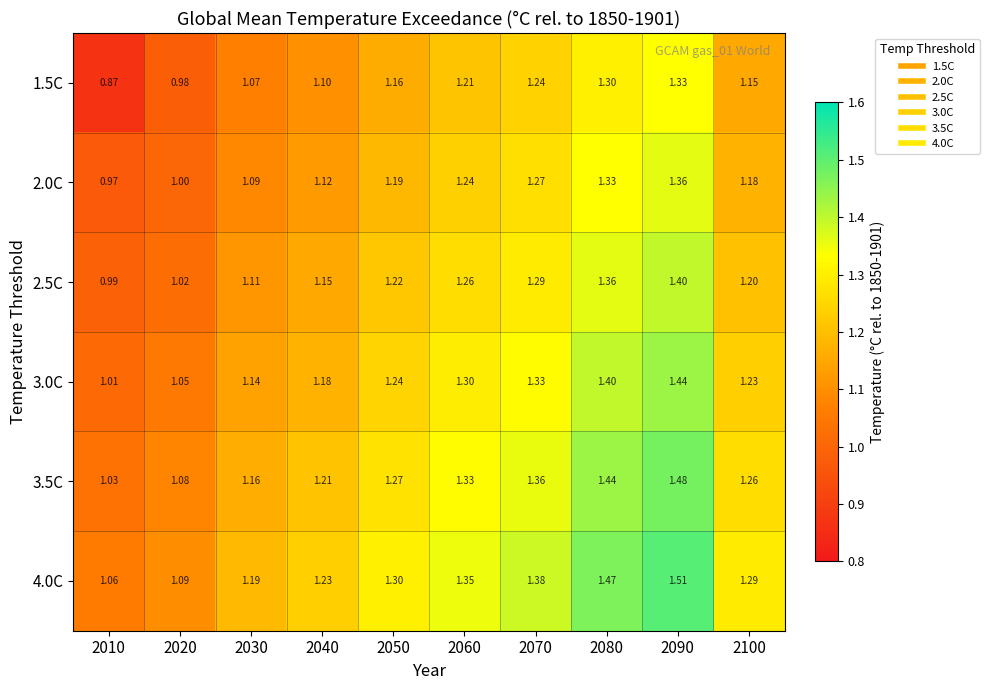

What is the difference between the highest and lowest values at 2080?

0.2